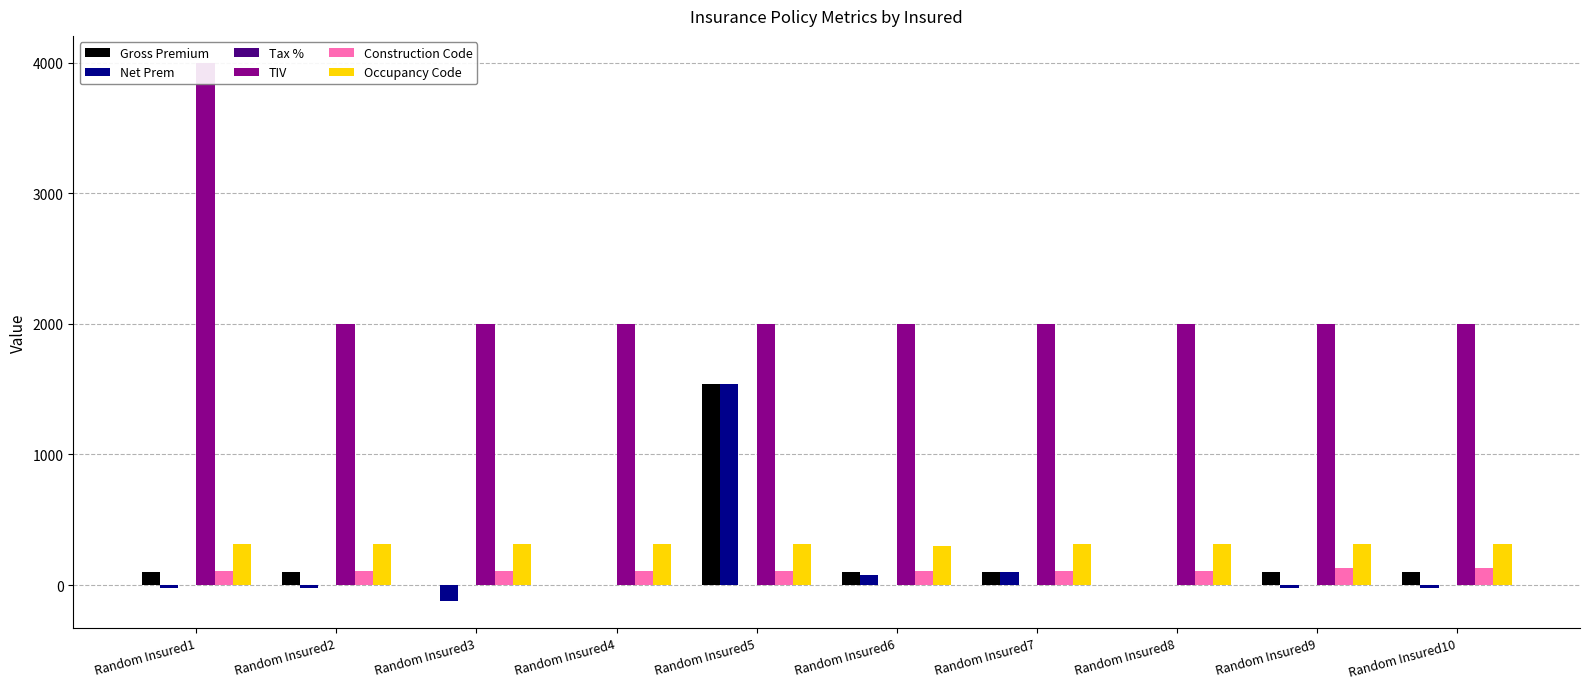

The Net Prem series shows -24.5 at Random Insured1. True or false?

True